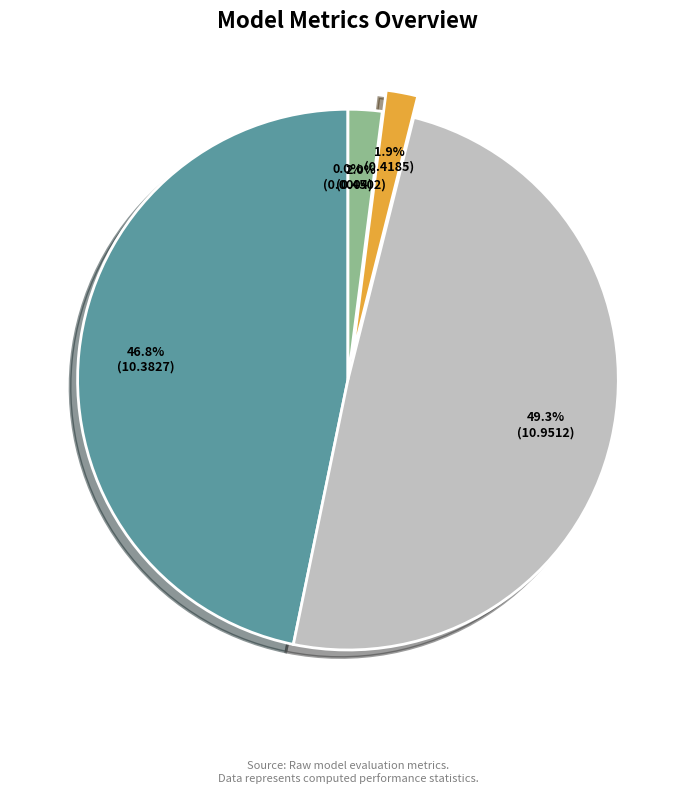

Which category has the biggest portion of the pie?

SMAPE